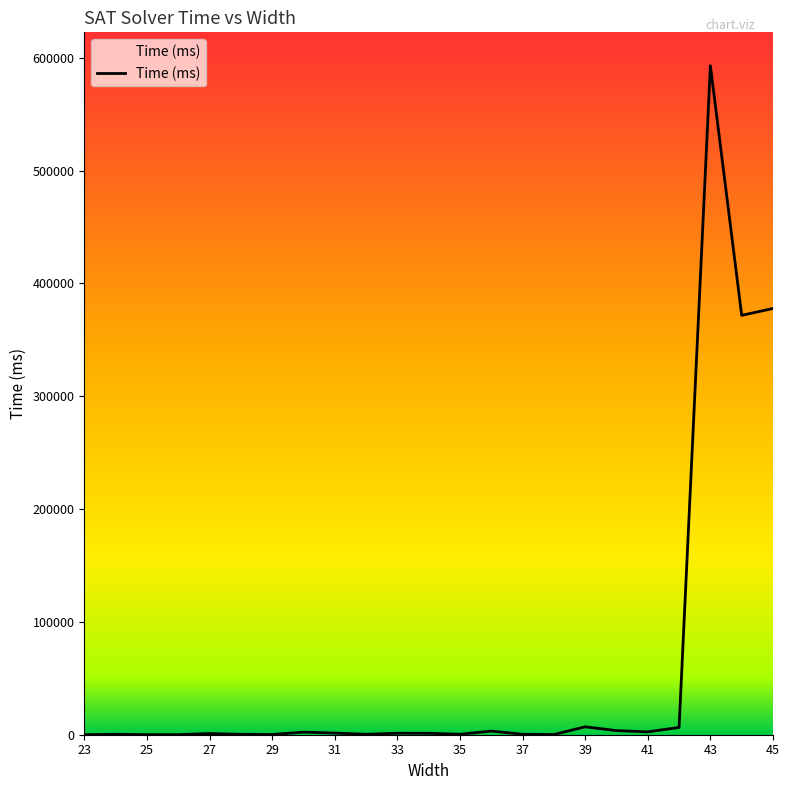

What is the greatest value displayed?

592863